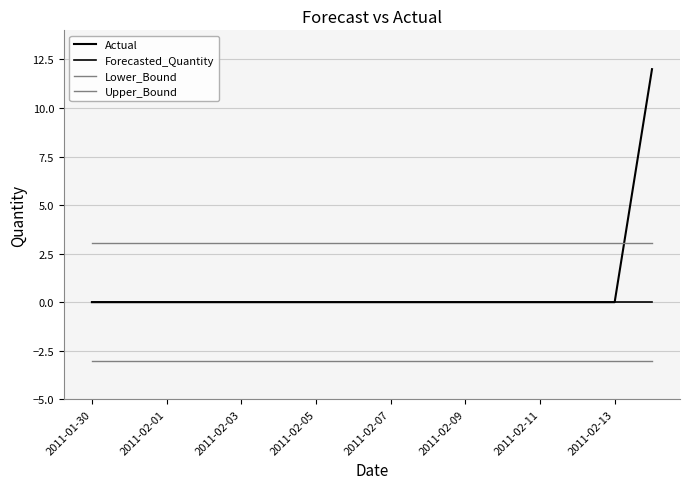

True or false: Forecasted_Quantity and Actual intersect in this chart.

False